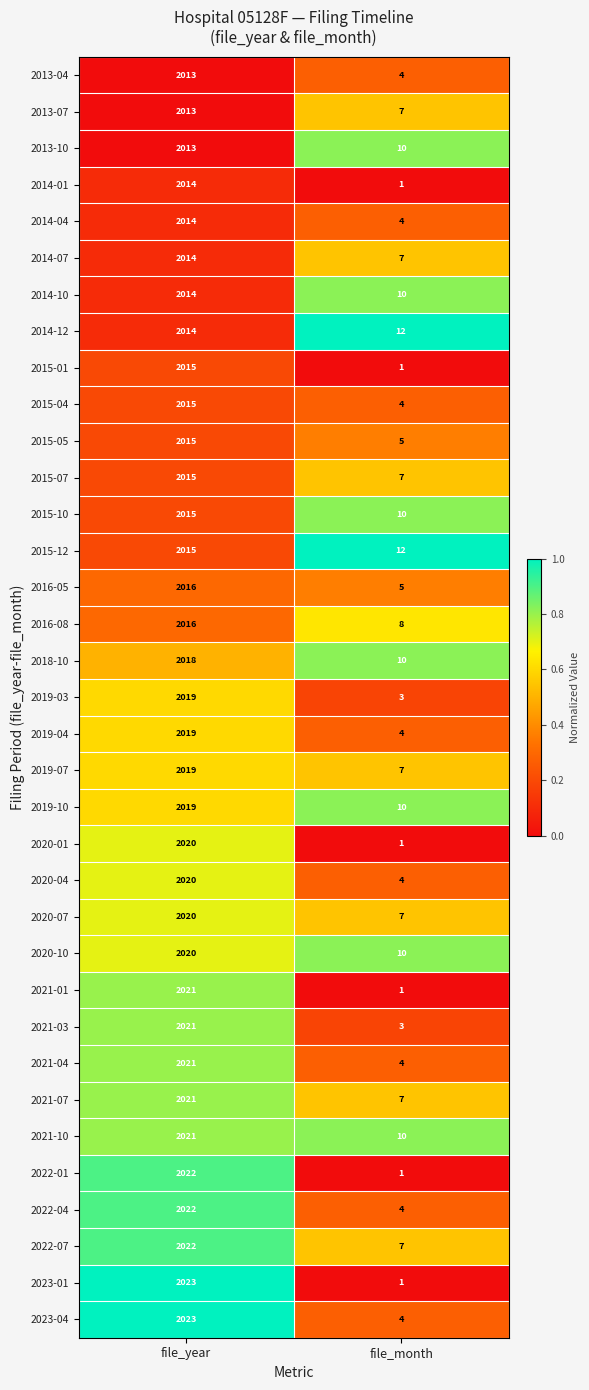

Is it true that 2016-08 equals 2016 at file_year?

True